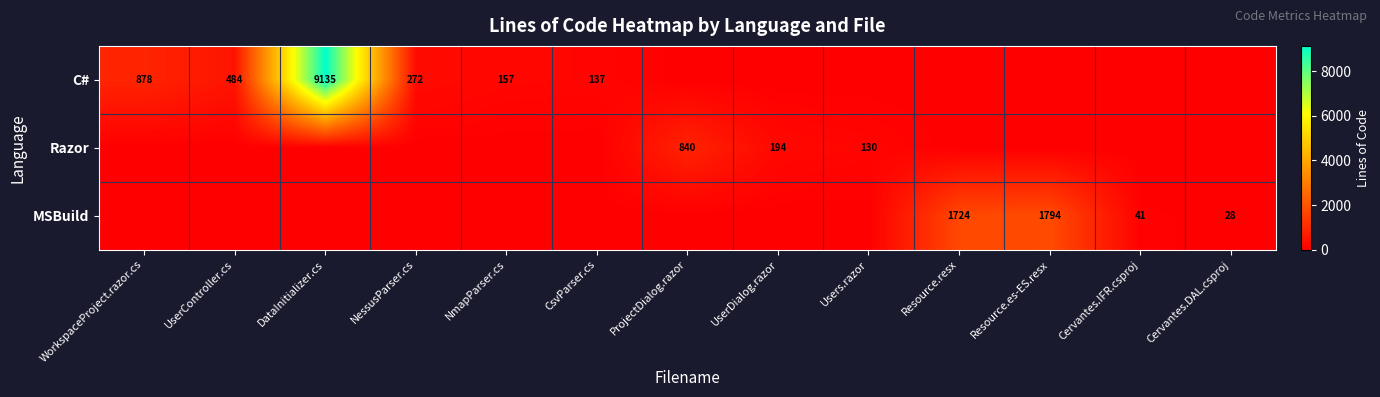

How many positive values does the Razor series have?

3